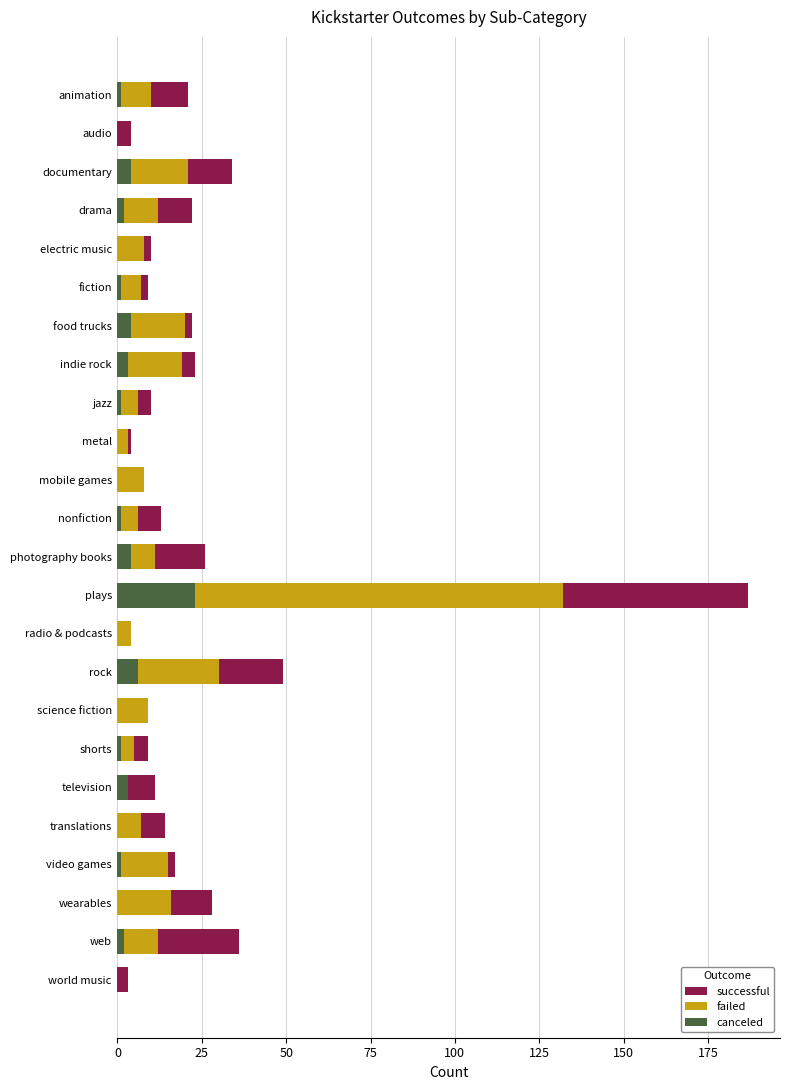

What is the greatest value displayed?

187